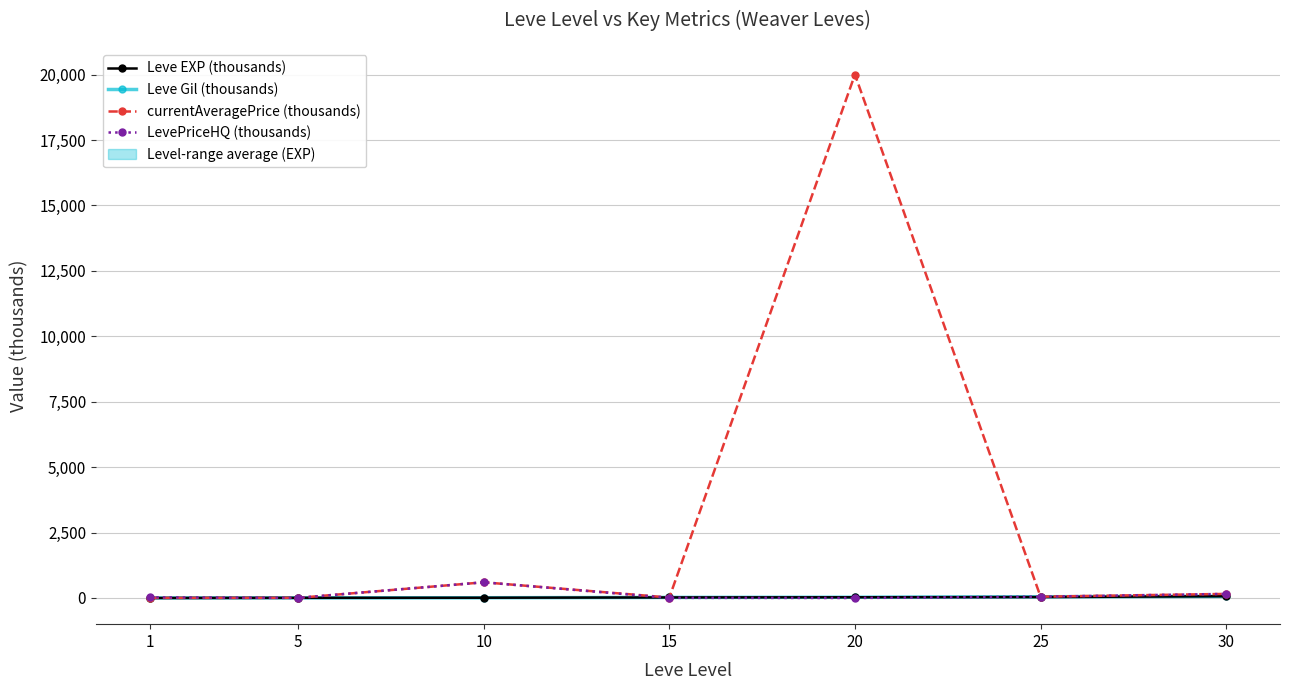

What is the difference between the maximum and second lowest values in the Leve Gil (thousands) series?

60.9